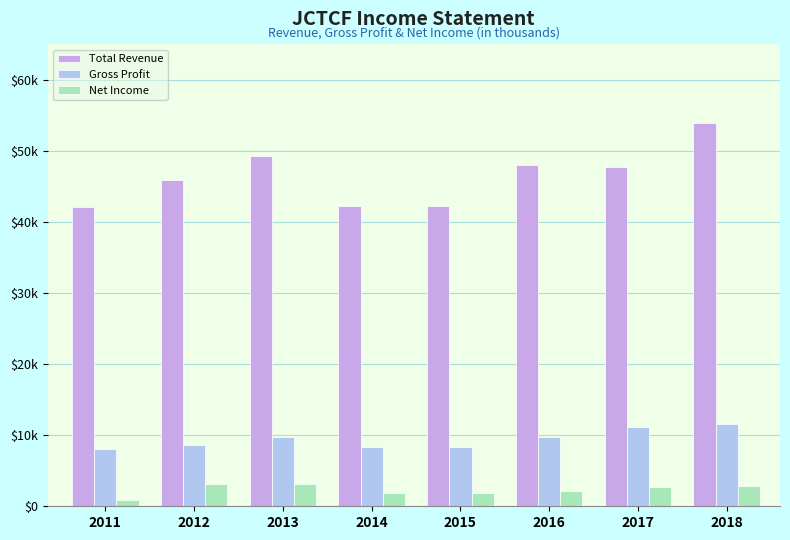

What are all the series names shown in the legend?

Total Revenue, Gross Profit, Net Income